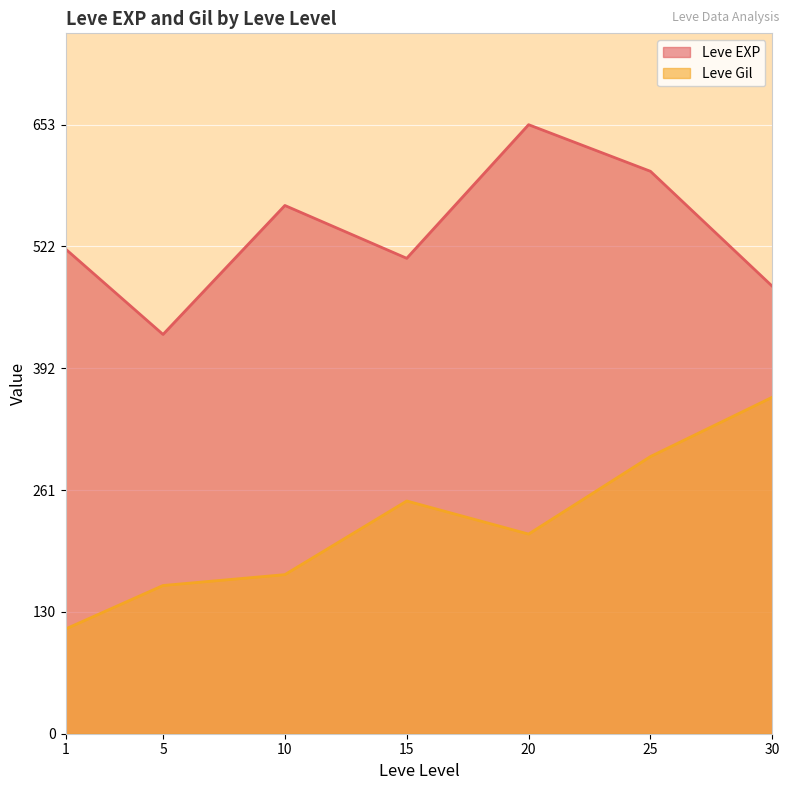

What is the total value across all series at 25?

900.7